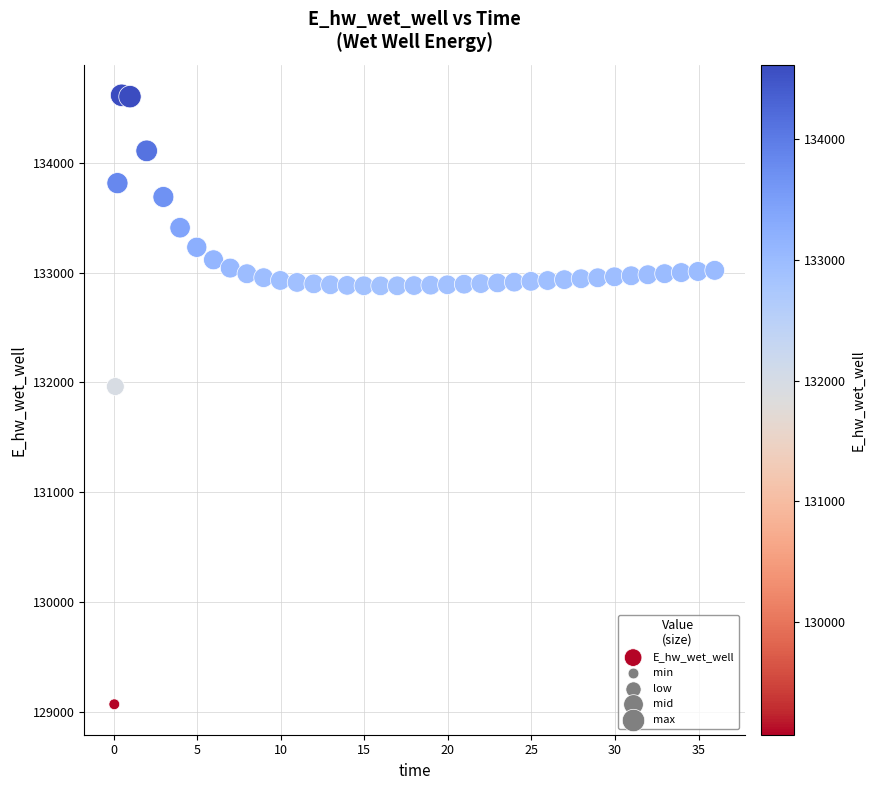

What Y value in the scatter plot is closest to 131841?

131962.1